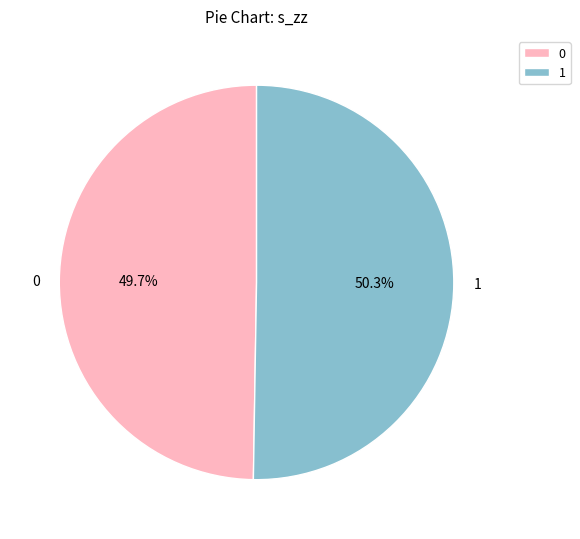

How many slices are in this pie chart?

2